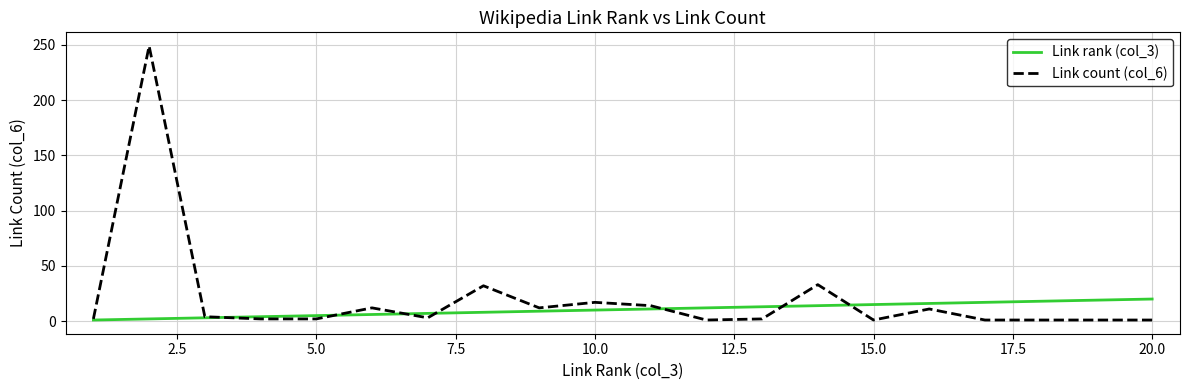

What is the maximum value shown in the chart?

249